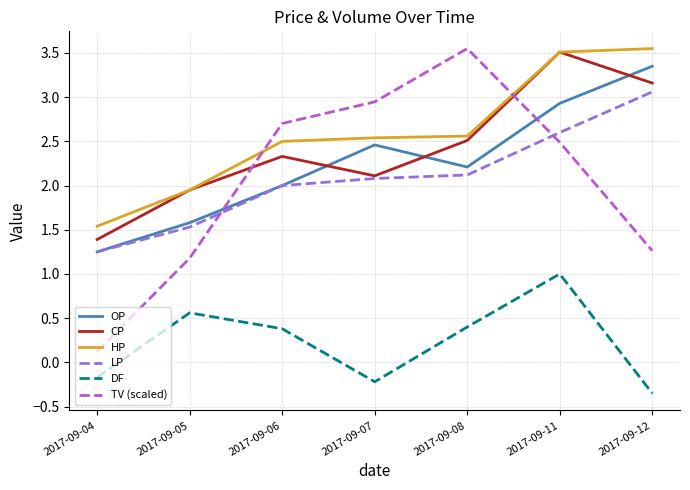

Which series has the largest range (max minus min)?

TV (scaled)